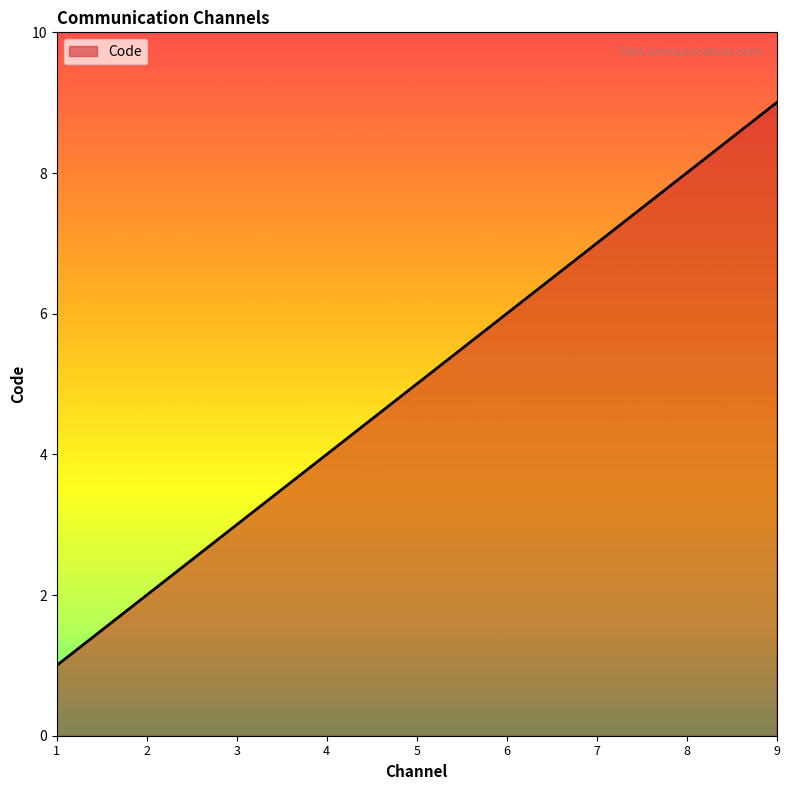

The chart shows a value of 6 at 6. True or false?

True